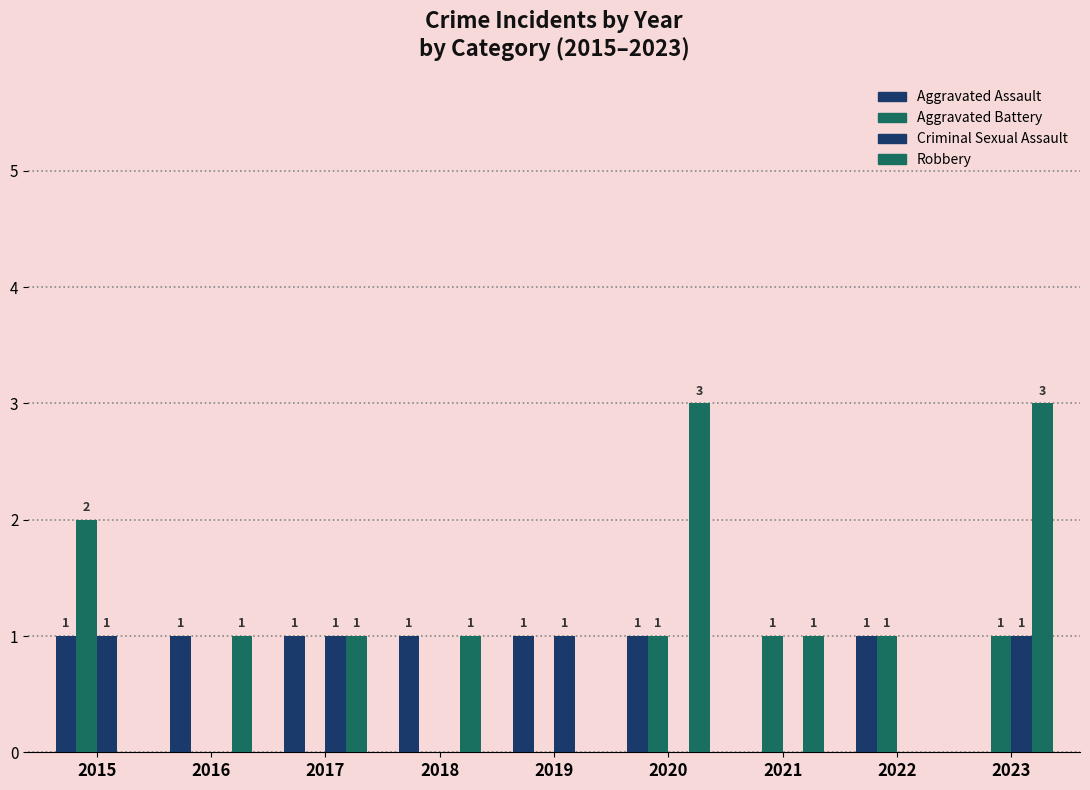

Does the chart contain stacked bars?

No